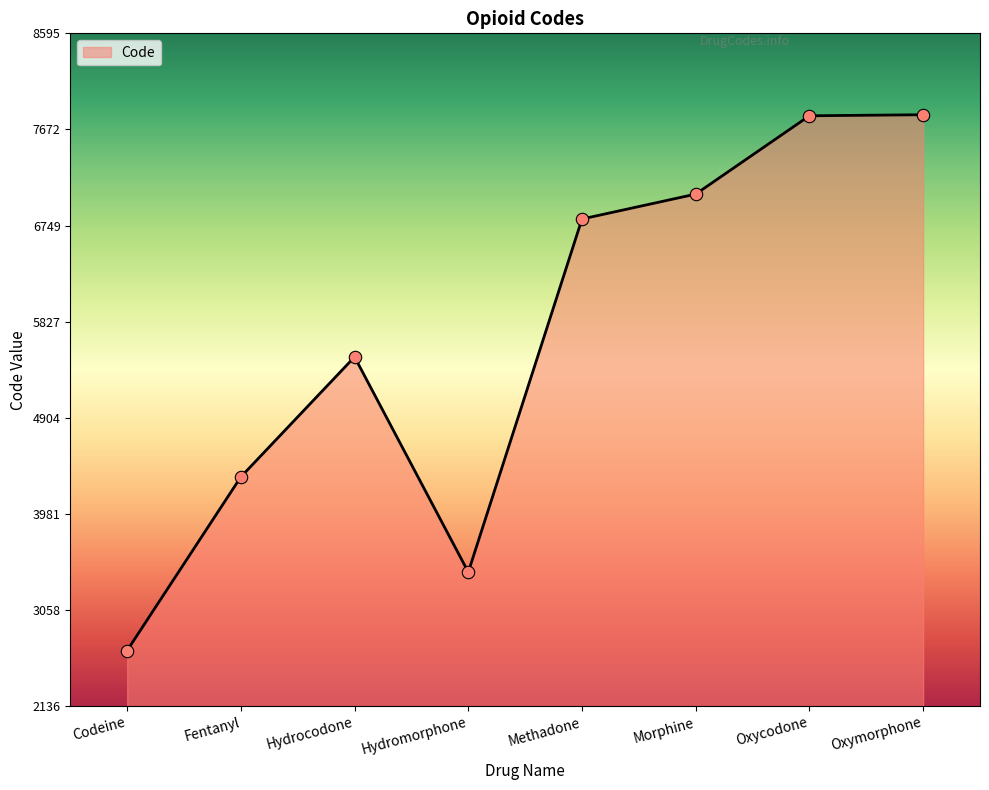

Approximately how many times larger is the value at Oxymorphone compared to Morphine?

1.1